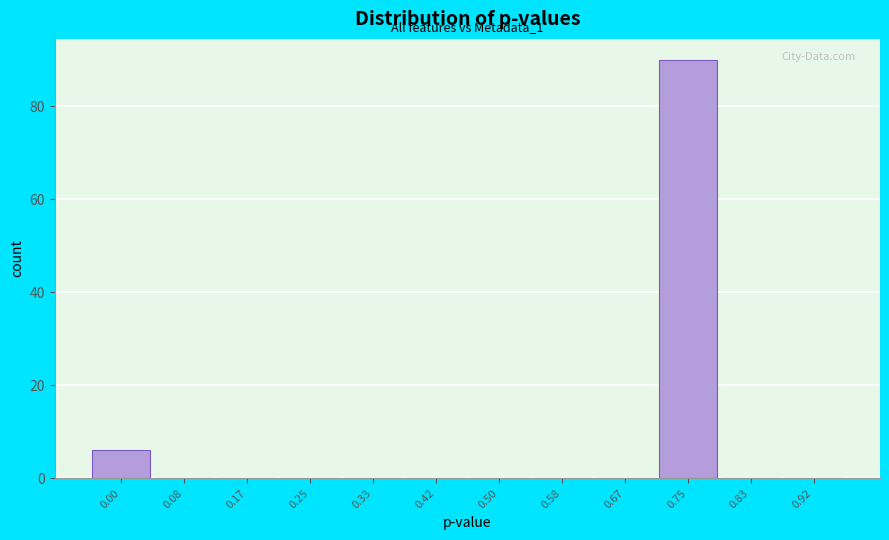

Reading left to right, transcribe all the data shown in this chart.

0.00=6	0.08=0	0.17=0	0.25=0	0.33=0	0.42=0	0.50=0	0.58=0	0.67=0	0.75=90	0.83=0	0.92=0